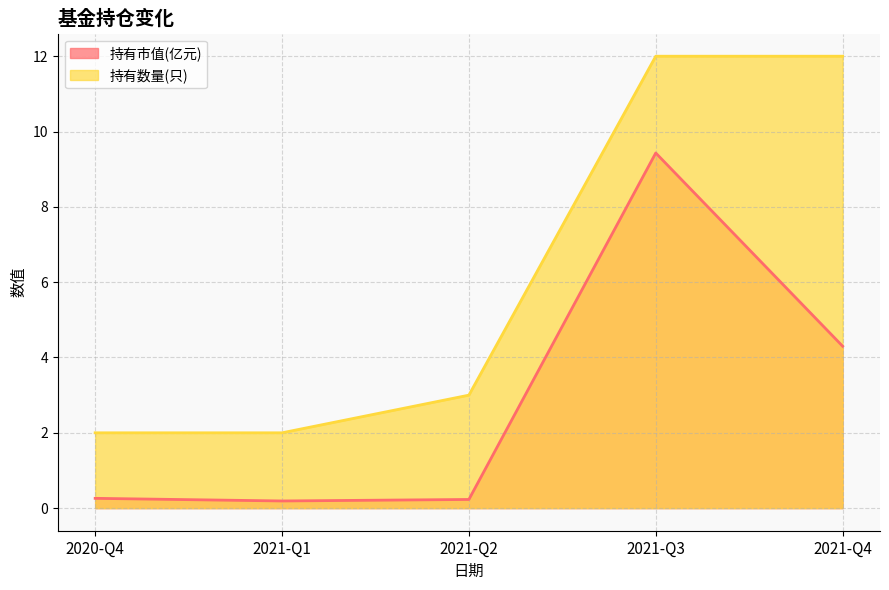

Does the chart display data point markers on the line(s)?

No